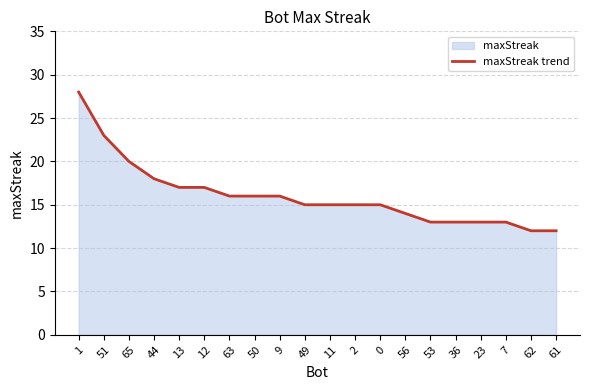

List the labels in order of value, largest first.

1, 51, 65, 44, 13, 12, 63, 50, 9, 49, 11, 2, 0, 56, 53, 36, 23, 7, 62, 61